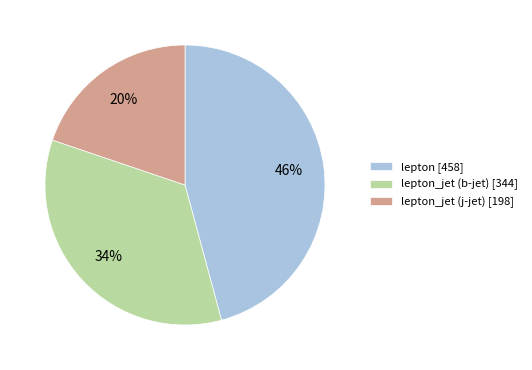

Is there a majority slice in this chart?

No